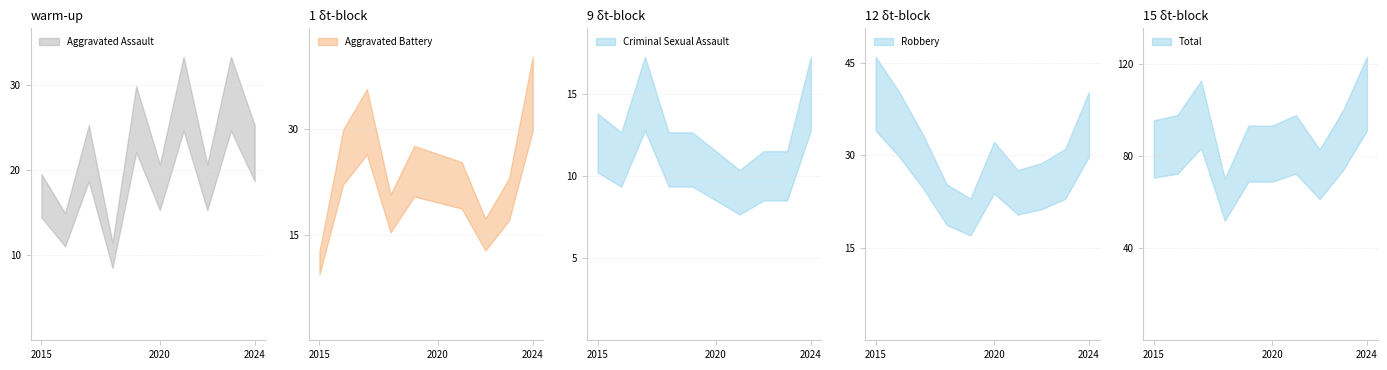

At which label does Aggravated Battery first exceed 23?

2016